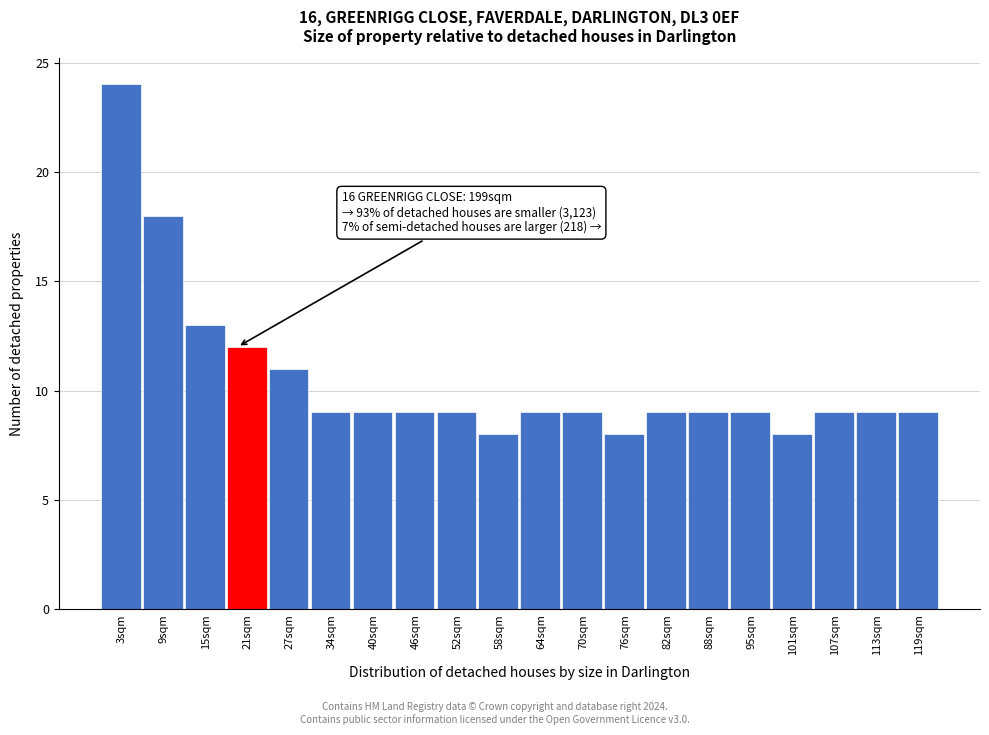

Which range on the x-axis has the tallest bar?

0.0 to 6.1